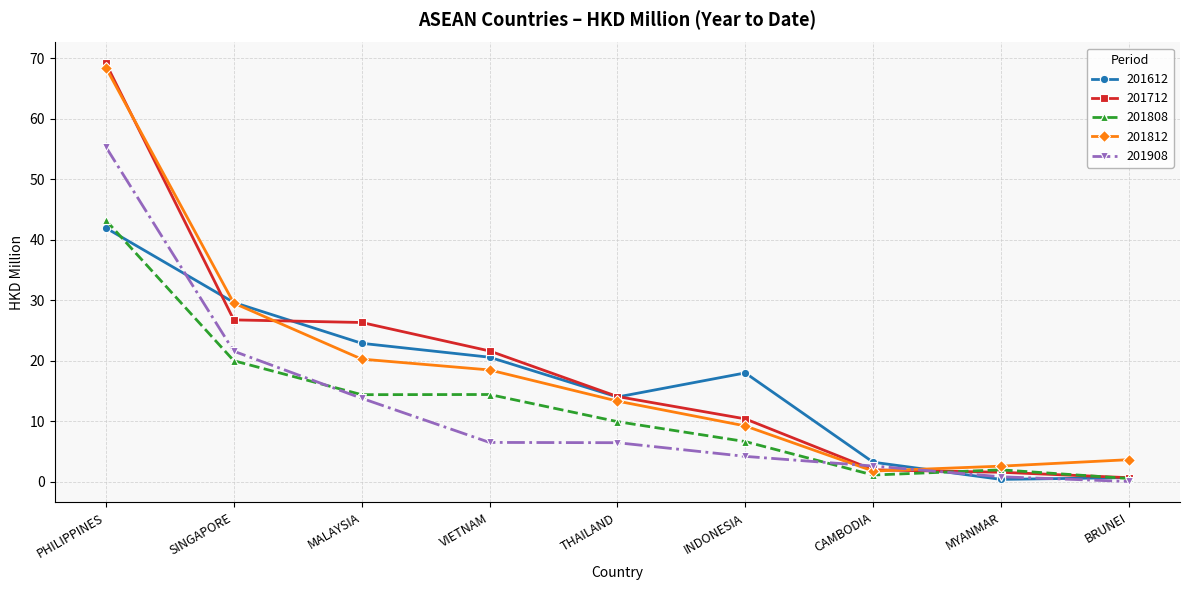

The 201808 series shows 20.0 at SINGAPORE. True or false?

True